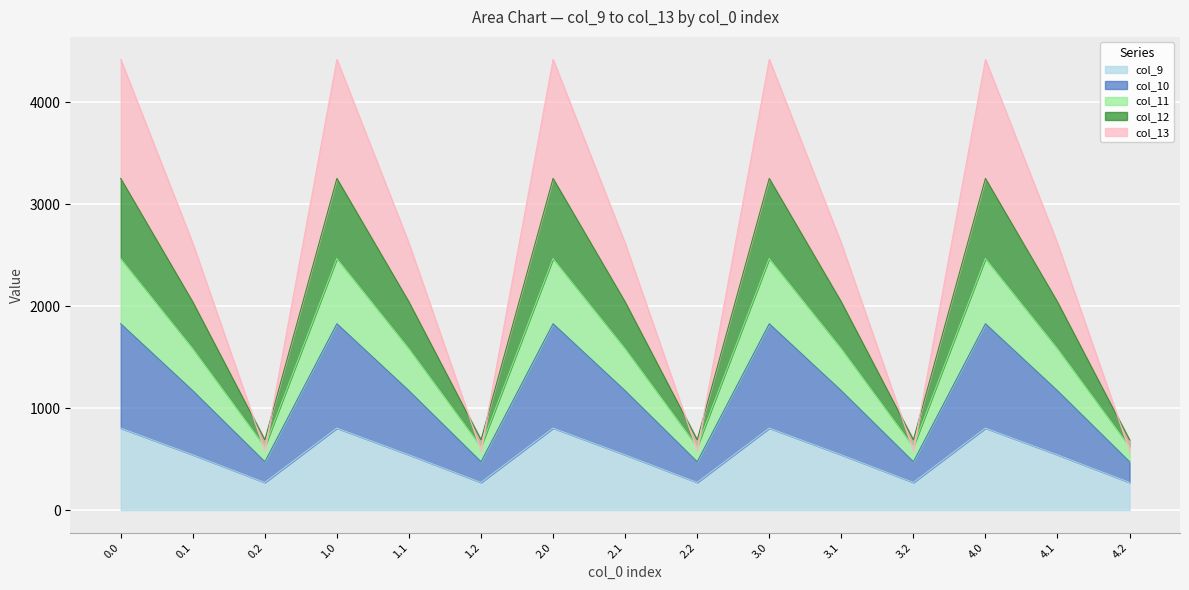

What is the maximum value for col_9?

804.0